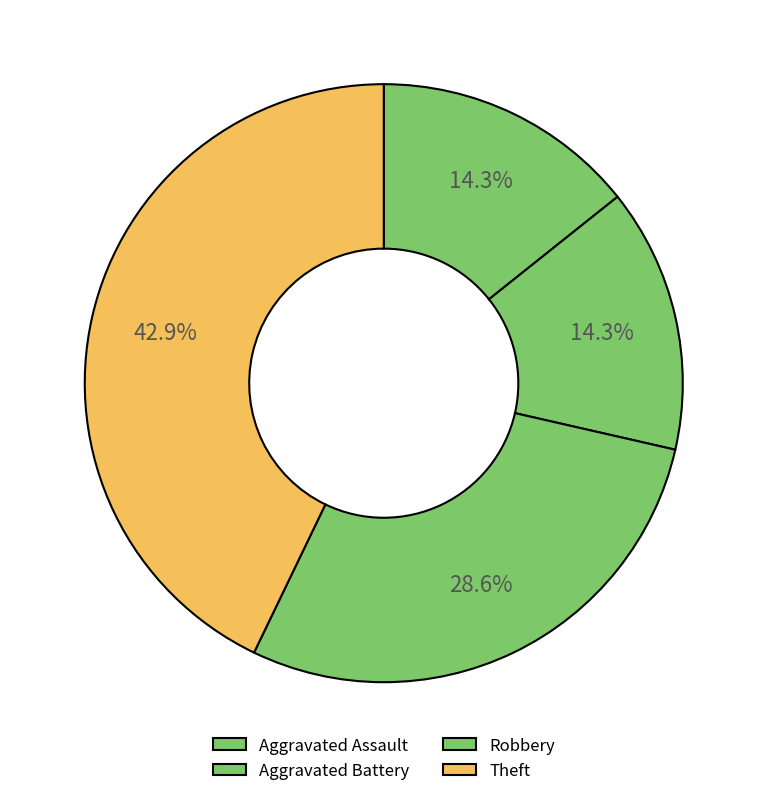

Which category has the smallest portion of the pie?

Aggravated Assault